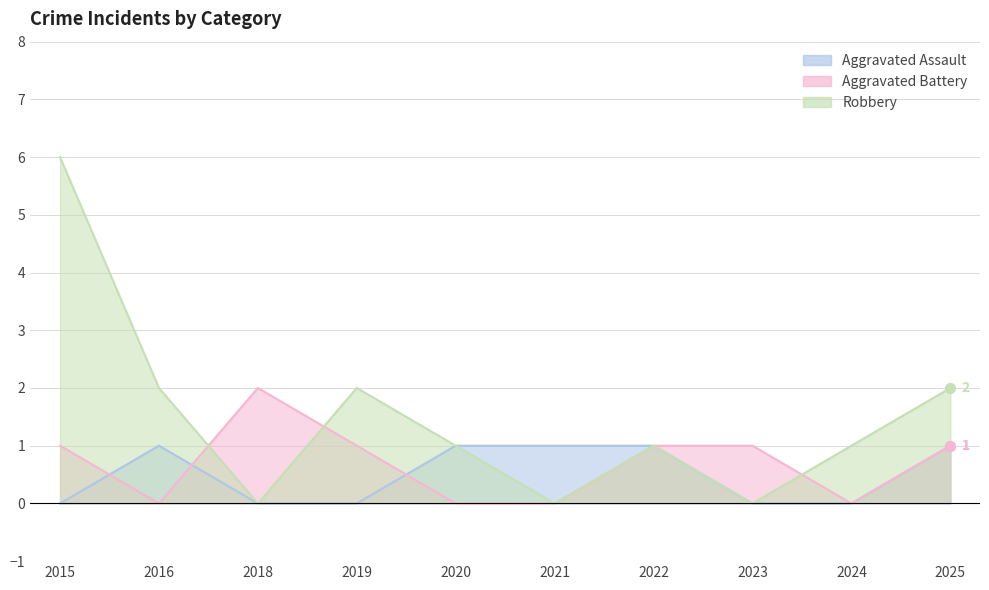

True or false: Aggravated Assault has a value of 1 at 2025.

False